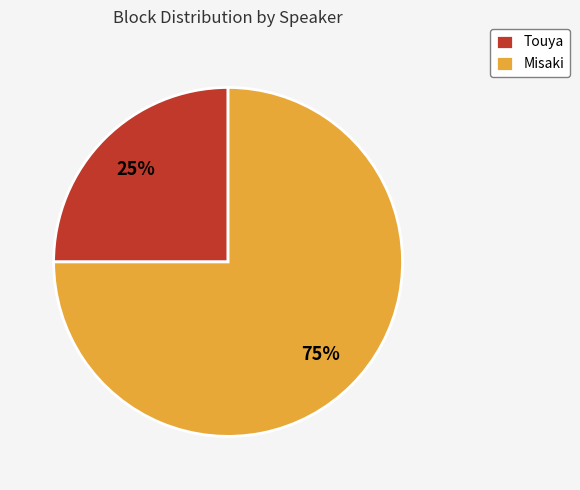

To the nearest percent, what is the difference between the Misaki and Touya slice percentages?

50%